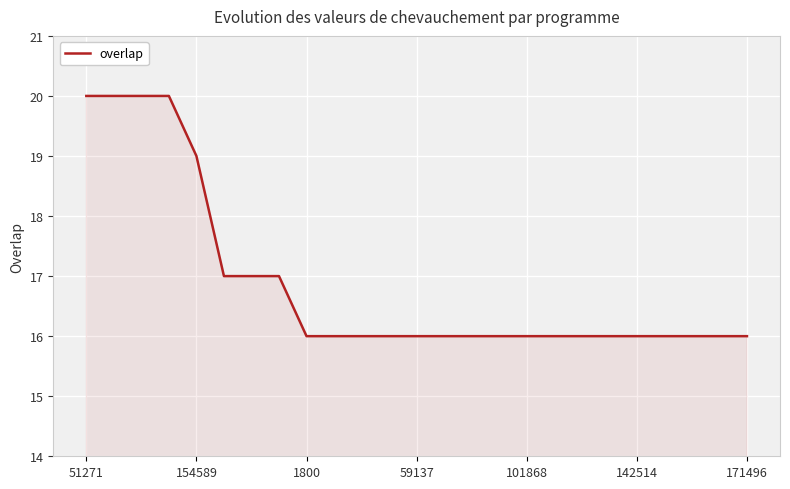

Reading left to right, what are all the values shown in this chart?

20	20	20	20	19	17	17	17	16	16	16	16	16	16	16	16	16	16	16	16	16	16	16	16	16